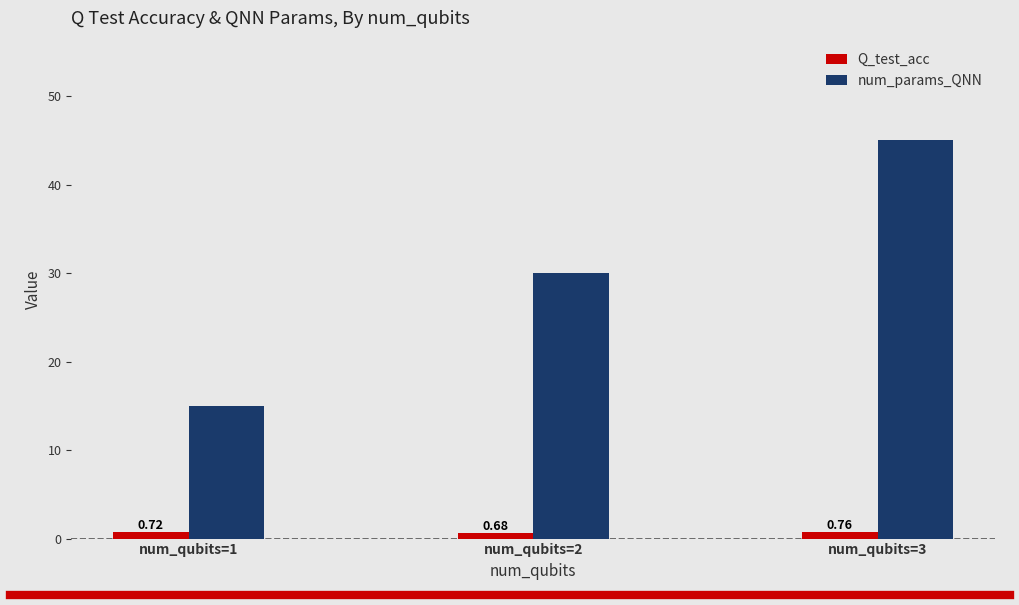

At which category is the sum across all series the highest?

num_qubits=3